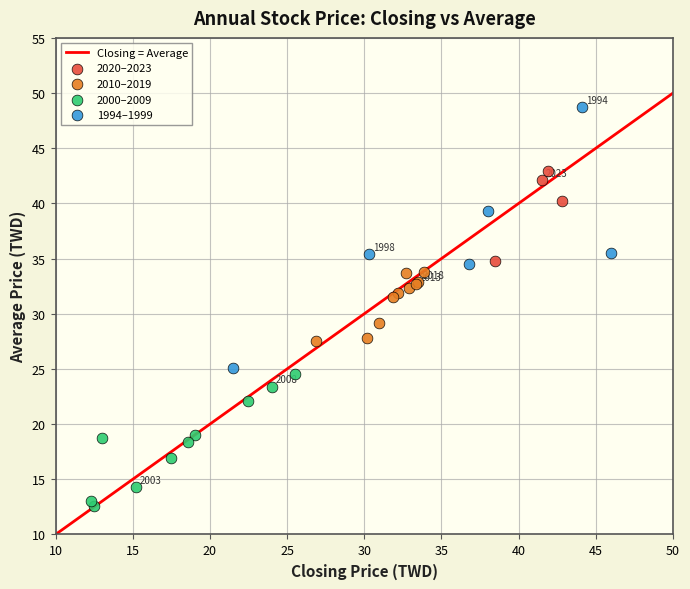

Which series contains the highest Y value?

1994–1999